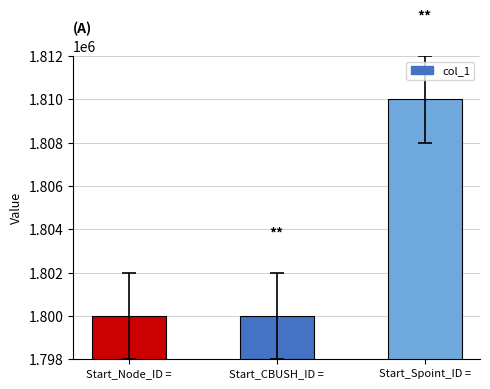

What is the minimum value shown in the chart?

1800000